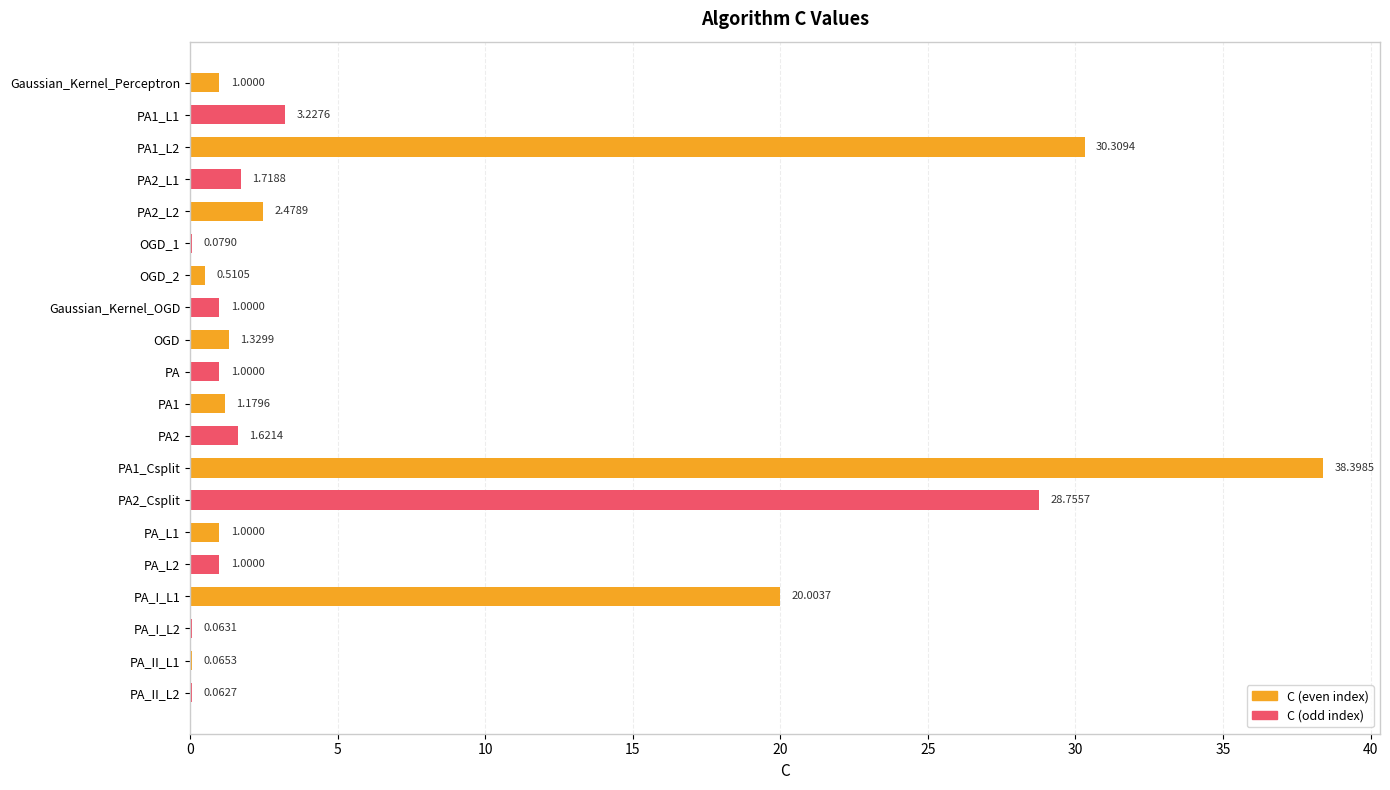

What is the sum of all values?

134.8